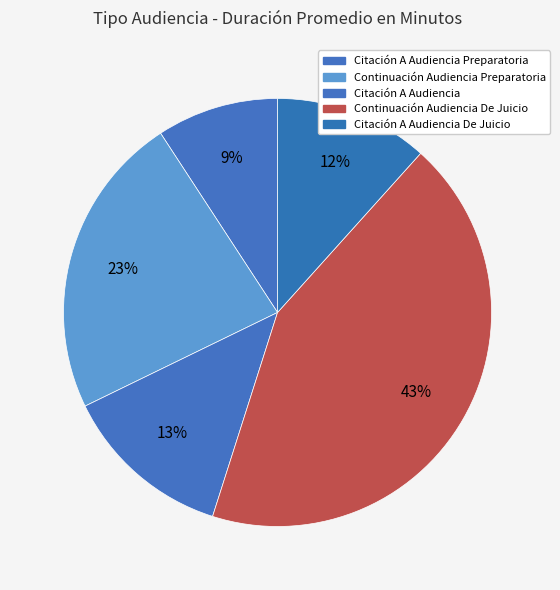

How many slices are in this pie chart?

5